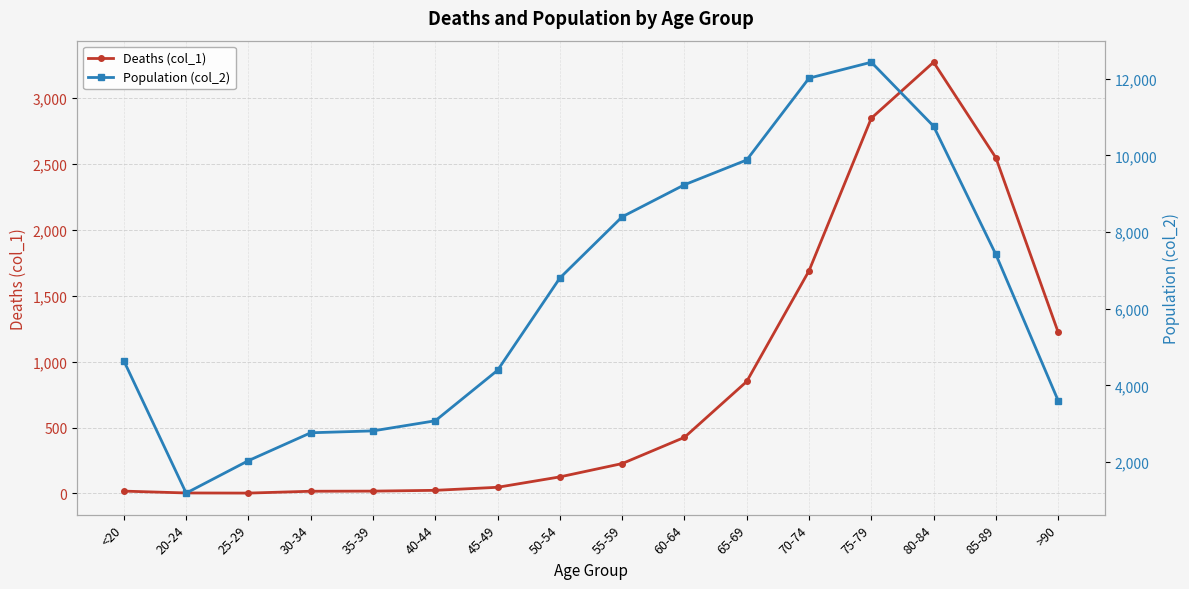

In Population (col_2), how many points are lower than both neighbors (excluding endpoints)?

1